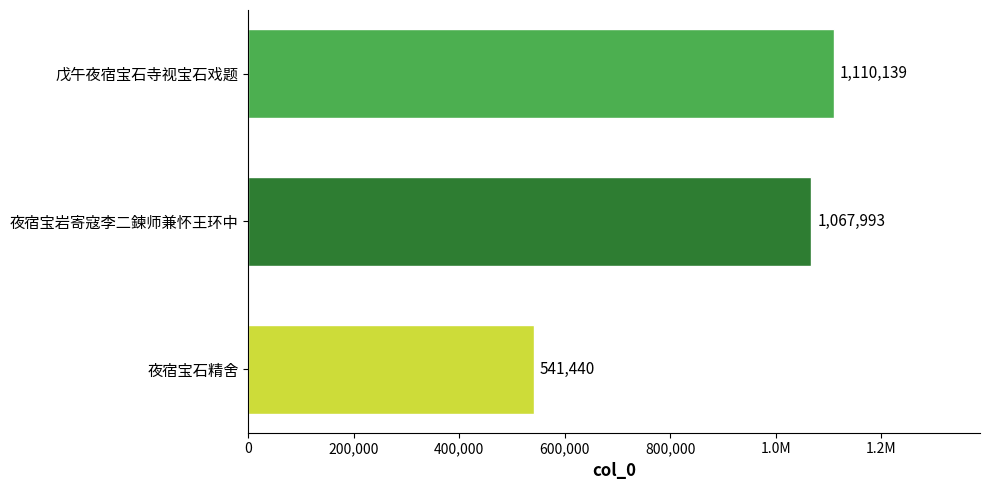

What is the difference between the maximum and minimum values?

568699